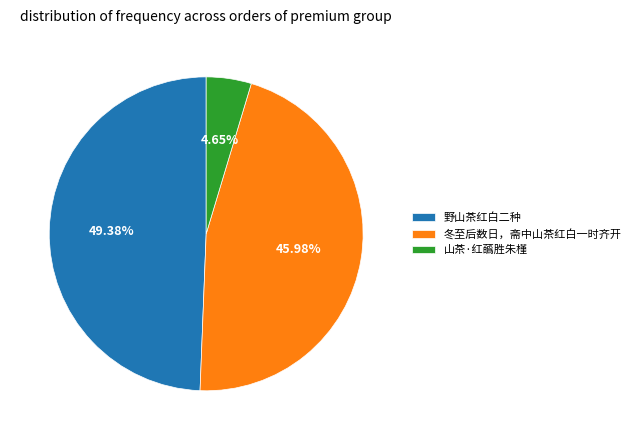

Does any single category account for the majority?

No